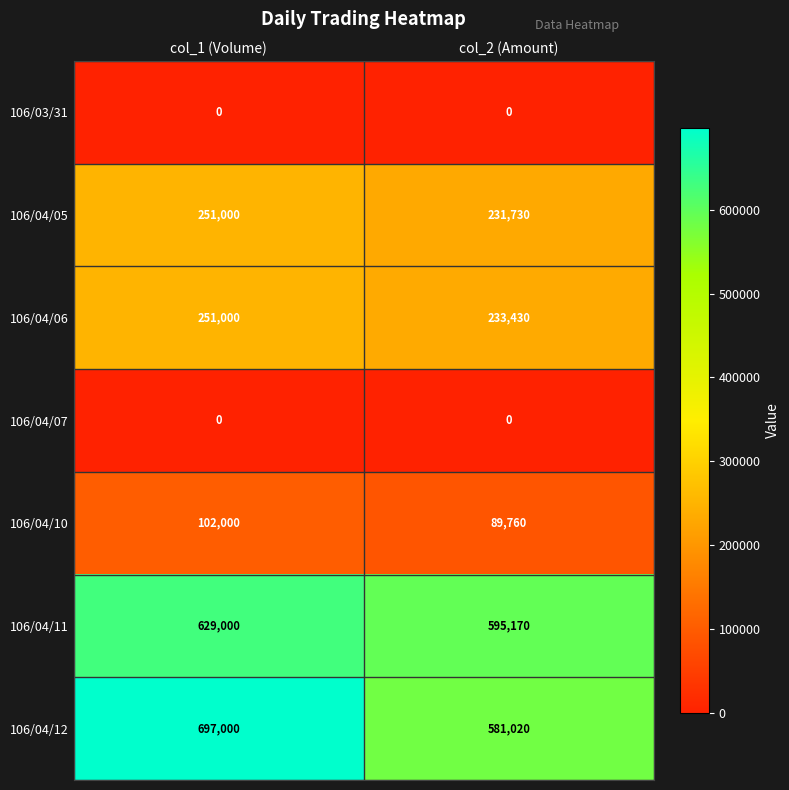

Which series has the largest range (max minus min)?

106/04/12